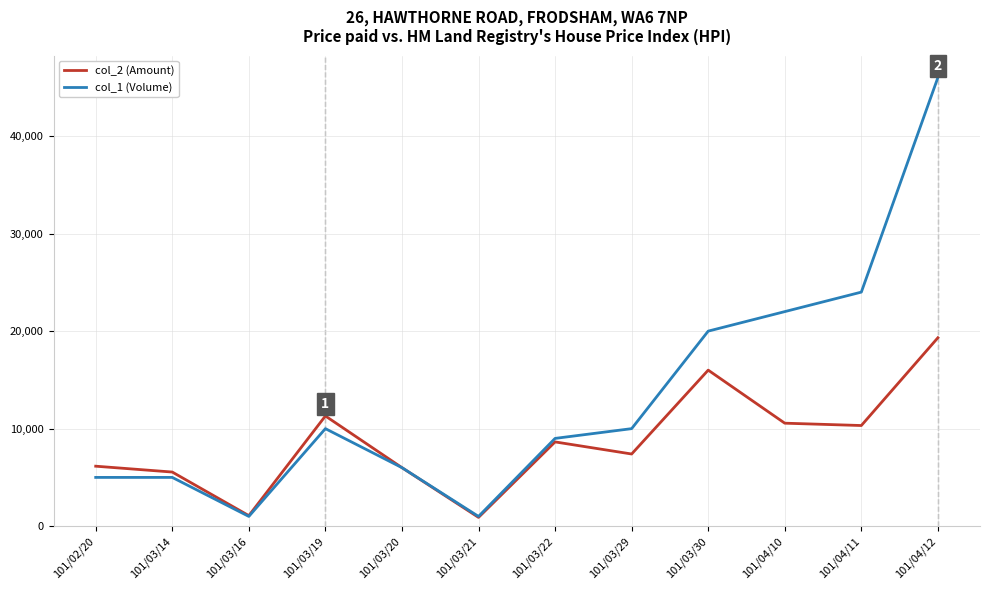

What is the total value across all series at 101/03/29?

17400